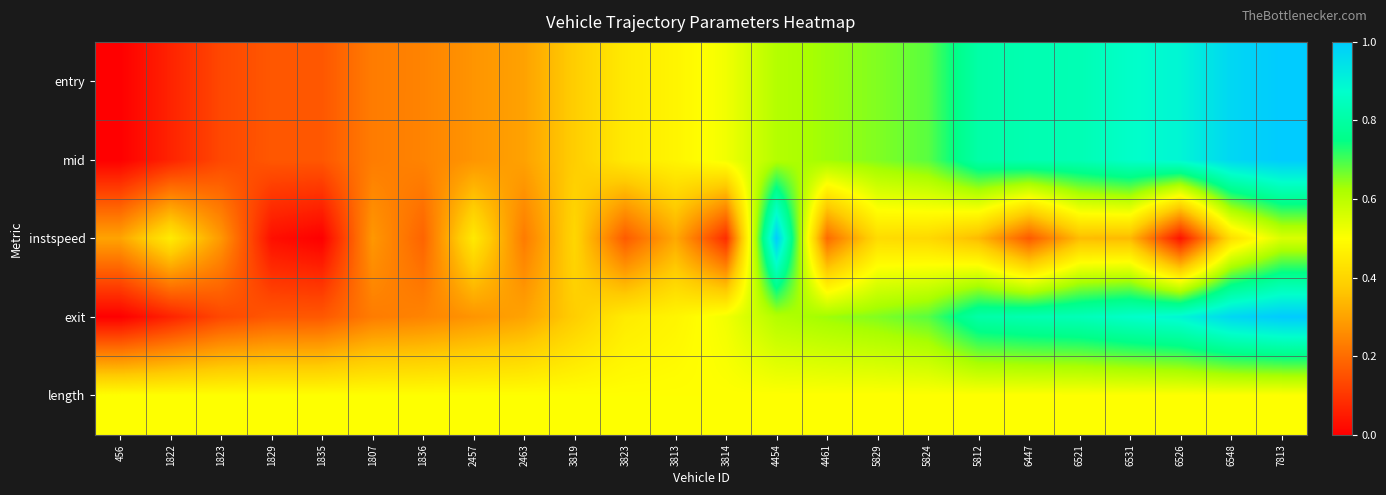

At 1822, list the series in order from smallest to largest.

mid, entry, exit, instspeed, length